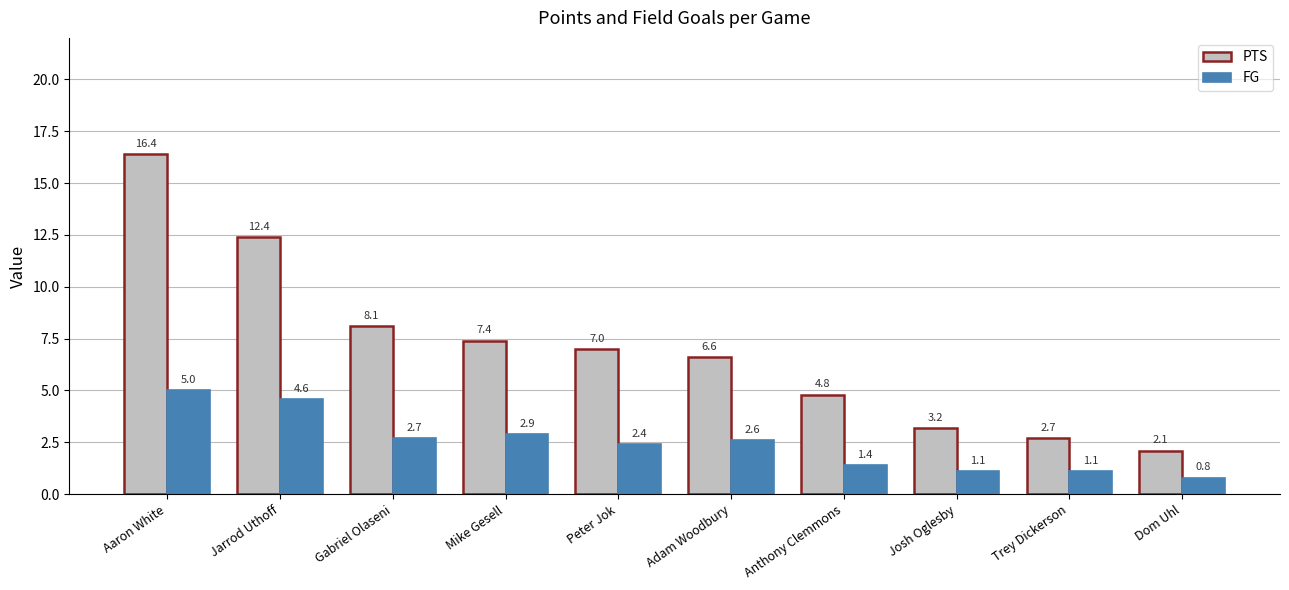

What is the average value of the PTS series?

7.1